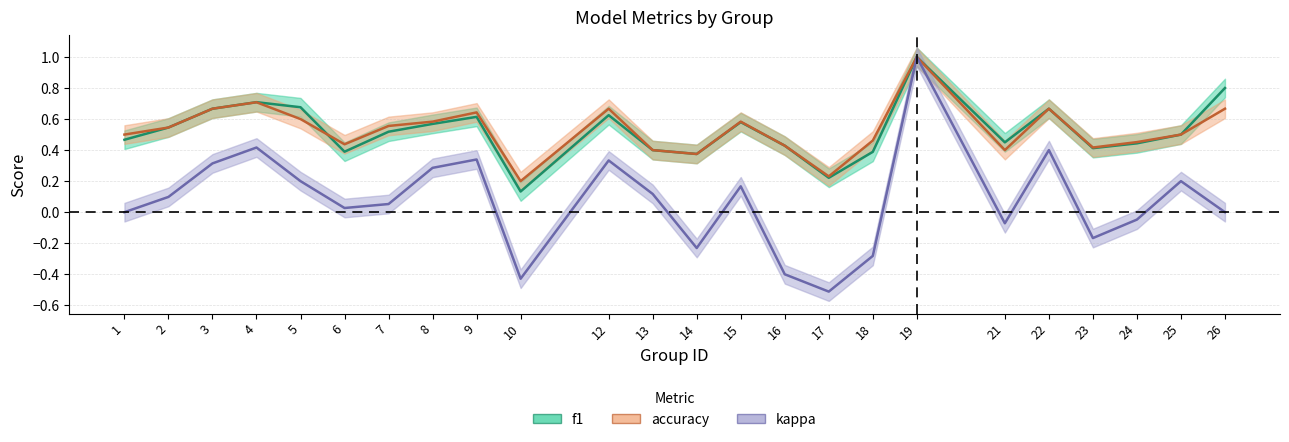

The value of kappa at 15 is 0.2. True or false?

True